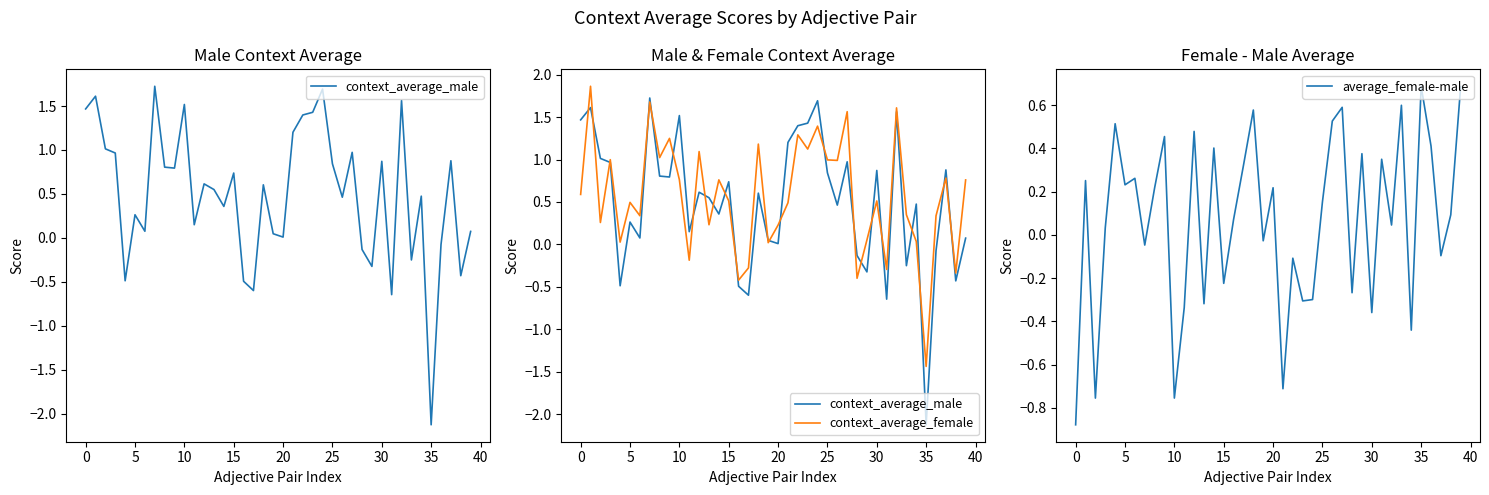

The average_female-male series shows -0.1 at 15. True or false?

False